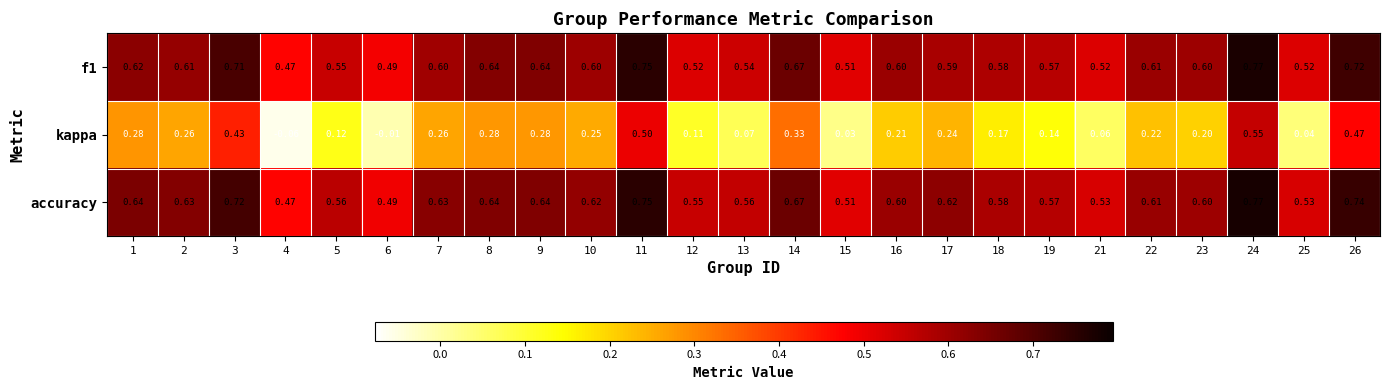

Which series has the widest spread of values?

kappa